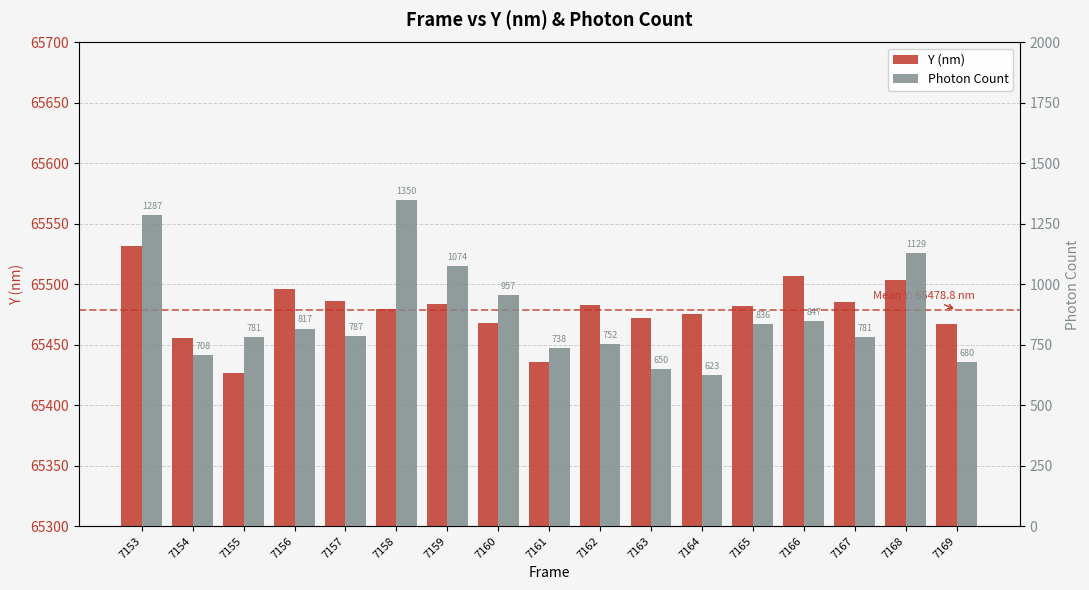

Which series has the widest spread of values?

Photon Count